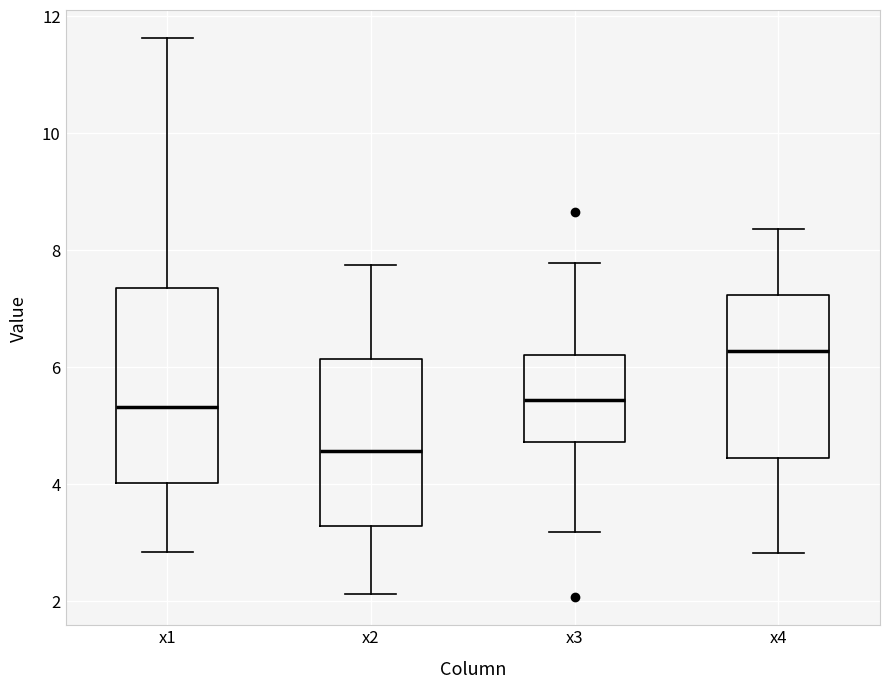

Reading left to right, transcribe this box plot: for each box, give where its median line is, the range the box spans, and where its two whiskers end, as read against the y-axis. The values are not printed on the chart, so give them approximately, as read against the axis.

x1: median 5.4, box 4.0 to 7.4, whiskers 2.8 to 11.6
x2: median 4.6, box 3.2 to 6.2, whiskers 2.2 to 7.8
x3: median 5.4, box 4.8 to 6.2, whiskers 3.2 to 7.8
x4: median 6.2, box 4.4 to 7.2, whiskers 2.8 to 8.4